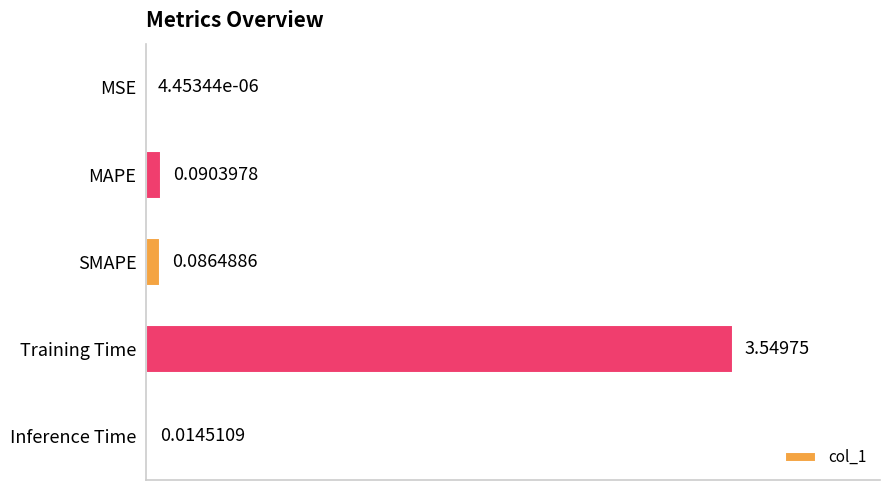

Which category has the highest value across all series?

Training Time